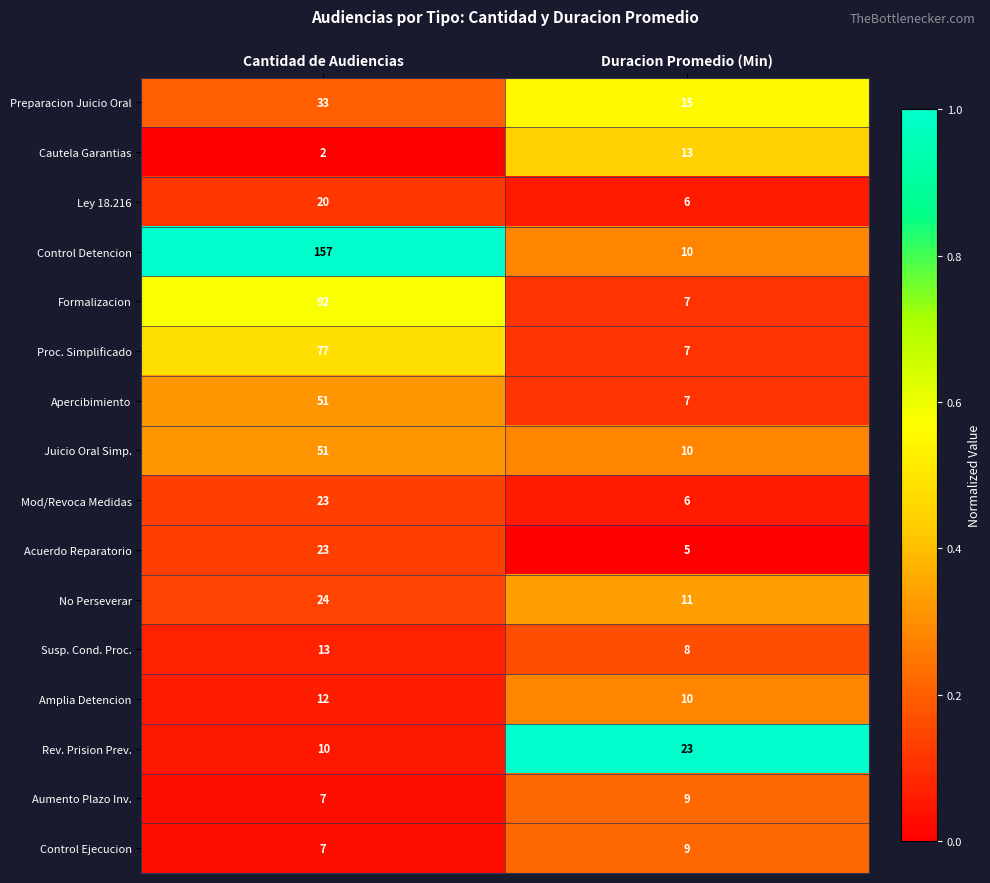

How many series are shown in this chart?

16